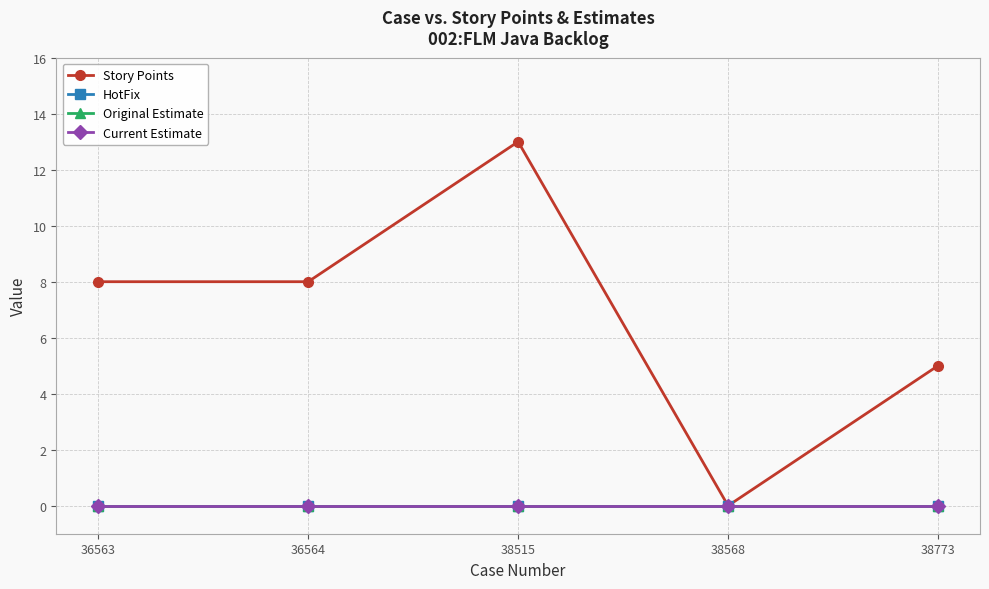

List the labels in order of Current Estimate value, smallest first.

36563, 36564, 38515, 38568, 38773